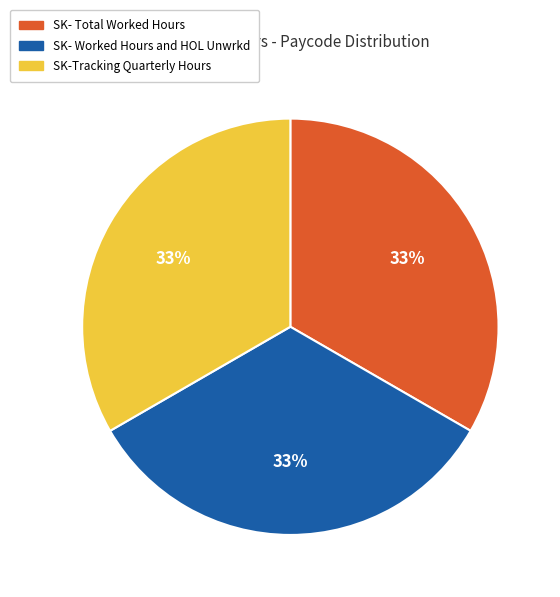

What is the ratio of the value at SK- Total Worked Hours to the value at SK-Tracking Quarterly Hours?

1.0